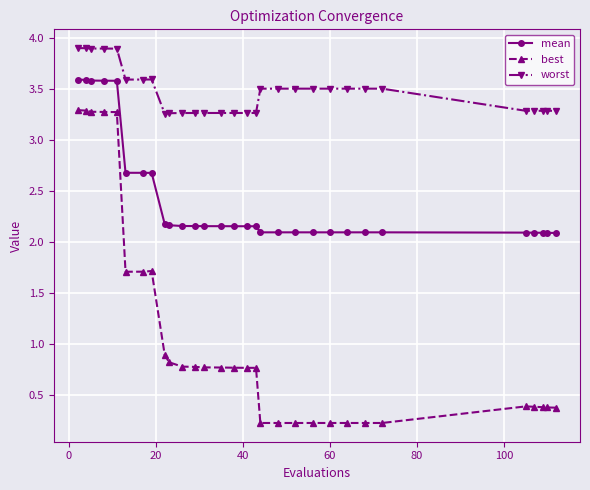

Is this an area chart (filled region under the line)?

No